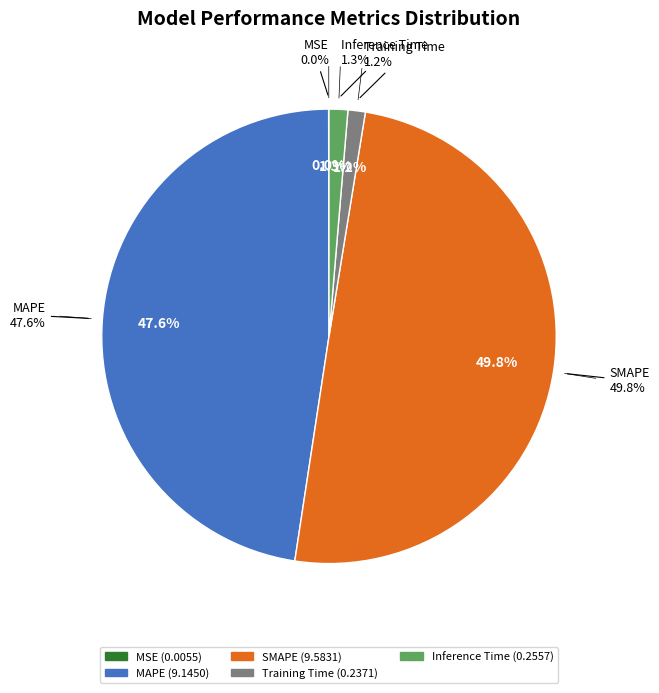

Count the number of slices in the pie.

5